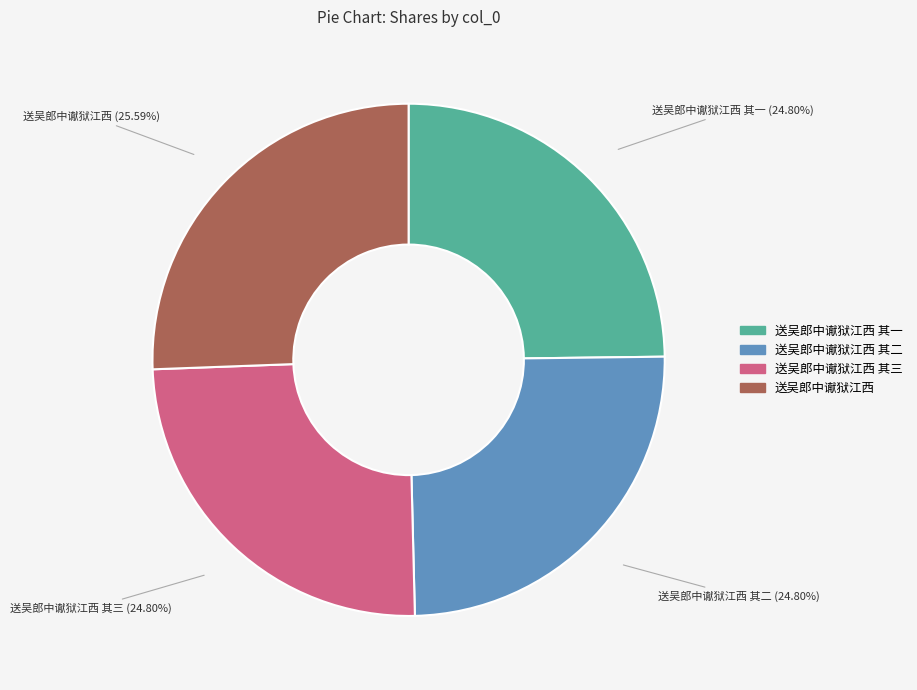

Does any single category account for the majority?

No